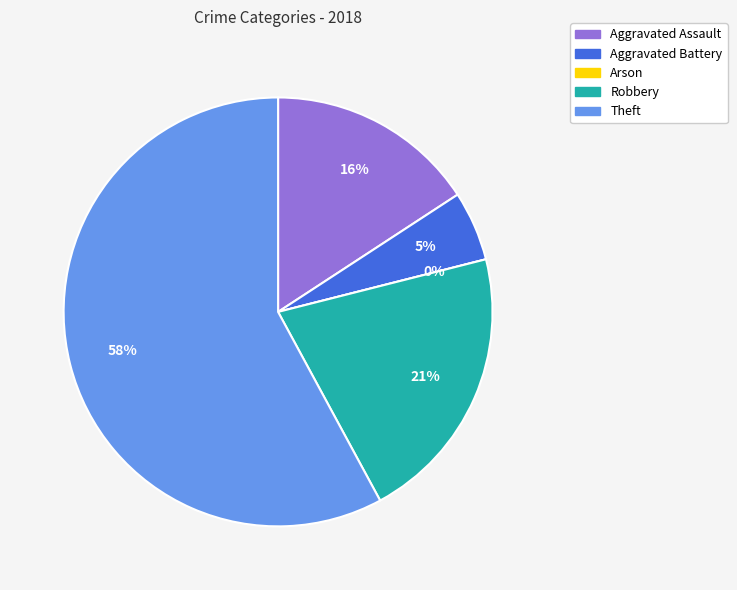

Which has a higher value, Aggravated Assault or Theft?

Theft